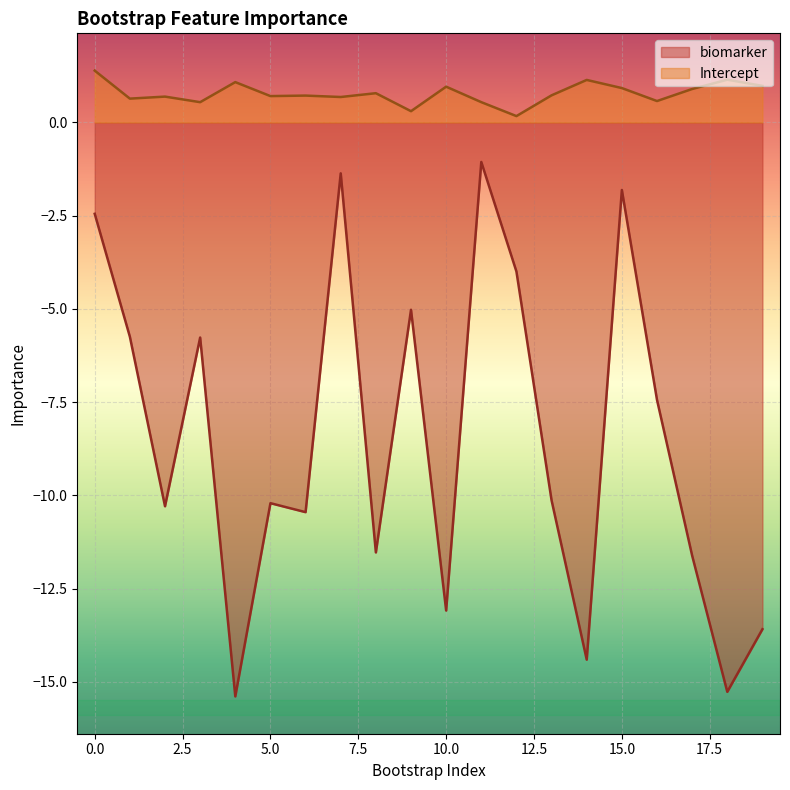

The Intercept series shows 1.3 at 19. True or false?

False